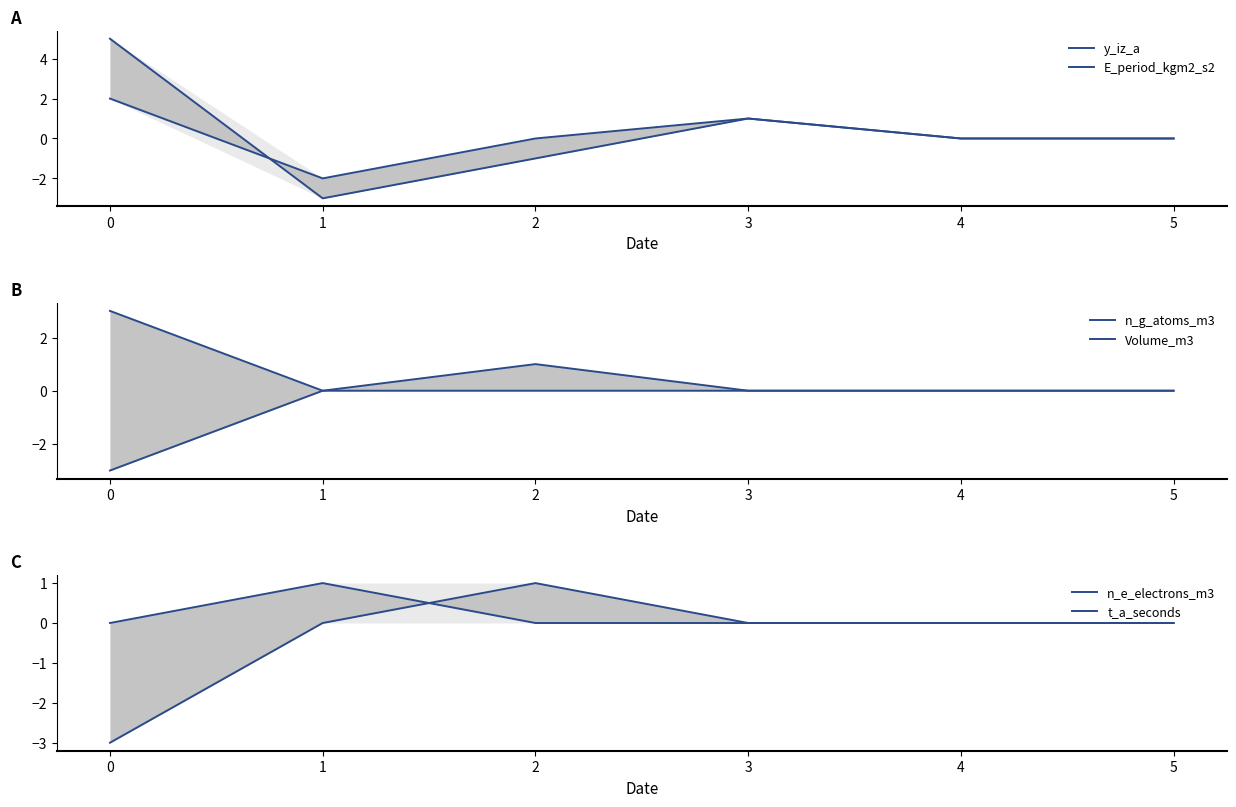

What is the greatest value displayed?

5